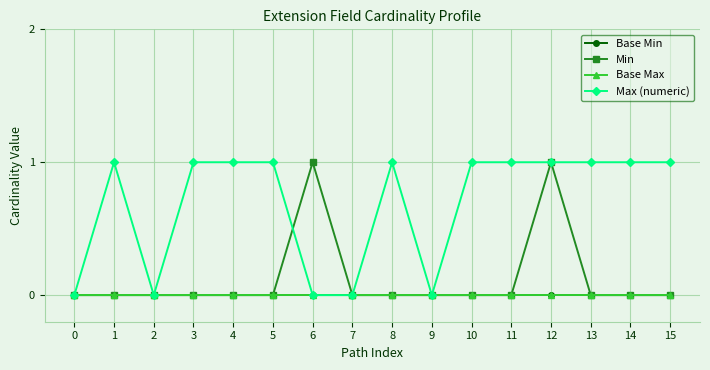

True or false: Base Min and Base Max intersect in this chart.

False